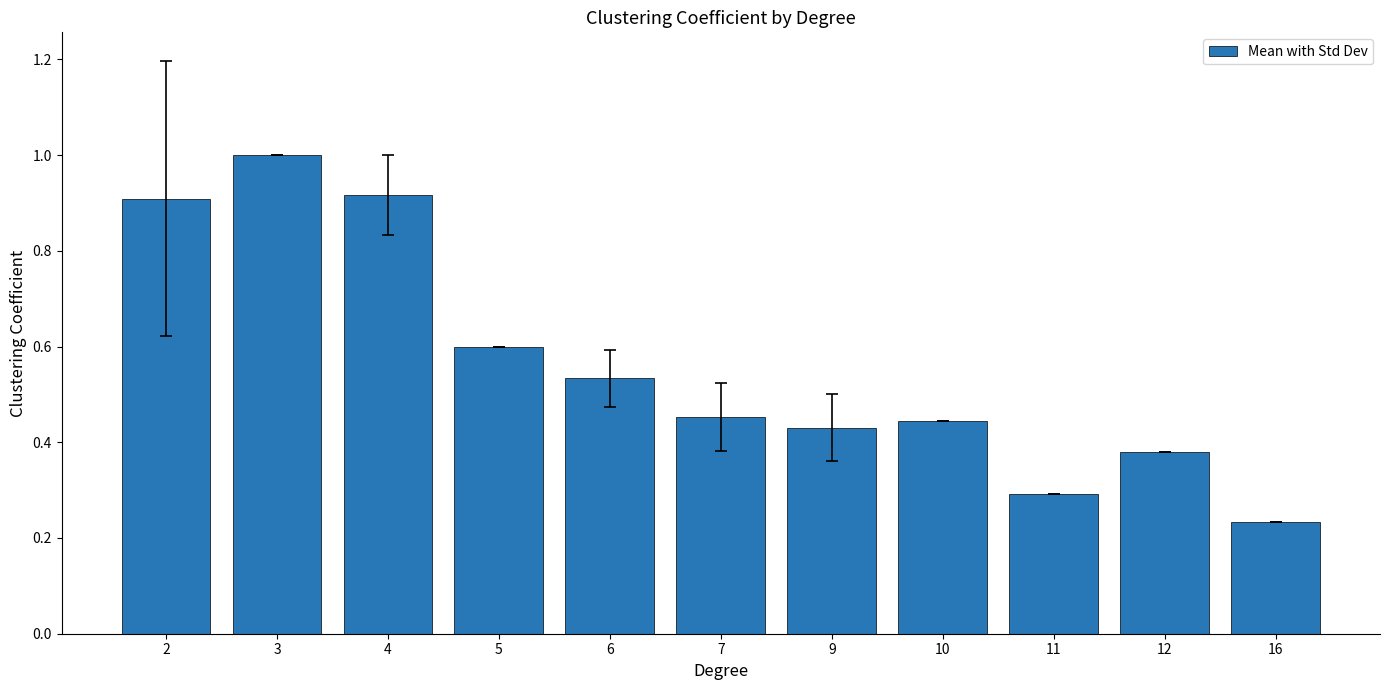

Which label corresponds to the smallest value in the chart?

16